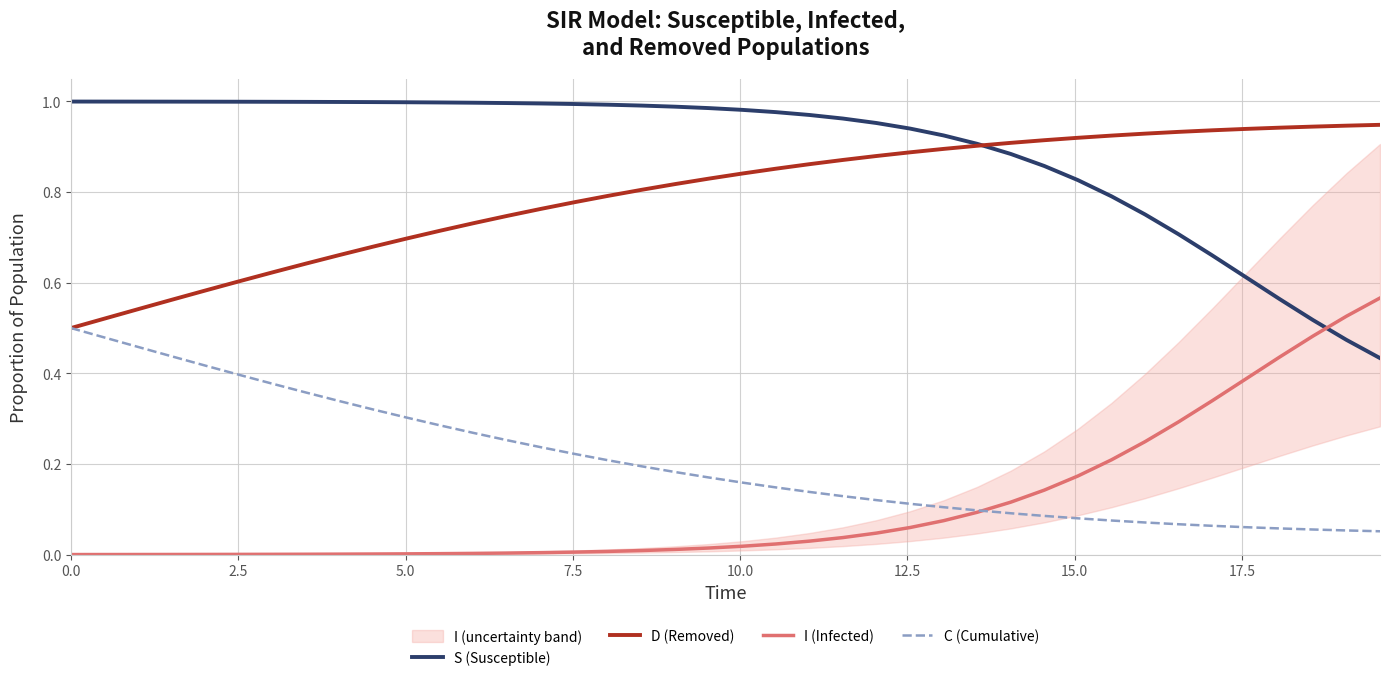

Reading left to right, extract all data points from this chart.

S (Susceptible): 1.0	1.0	1.0	1.0	1.0	1.0	1.0	1.0	1.0	1.0	1.0	1.0	1.0	1.0	1.0	1.0	1.0	1.0	1.0	1.0	1.0	1.0	1.0	1.0	1.0	0.9	0.9	0.9	0.9	0.9	0.8	0.8	0.8	0.7	0.7	0.6	0.6	0.5	0.5	0.4
D (Removed): 0.5	0.5	0.5	0.6	0.6	0.6	0.6	0.6	0.7	0.7	0.7	0.7	0.7	0.7	0.8	0.8	0.8	0.8	0.8	0.8	0.8	0.9	0.9	0.9	0.9	0.9	0.9	0.9	0.9	0.9	0.9	0.9	0.9	0.9	0.9	0.9	0.9	0.9	0.9	0.9
I (Infected): 0.0	0.0	0.0	0.0	0.0	0.0	0.0	0.0	0.0	0.0	0.0	0.0	0.0	0.0	0.0	0.0	0.0	0.0	0.0	0.0	0.0	0.0	0.0	0.0	0.0	0.1	0.1	0.1	0.1	0.1	0.2	0.2	0.2	0.3	0.3	0.4	0.4	0.5	0.5	0.6
C (Cumulative): 0.5	0.5	0.5	0.4	0.4	0.4	0.4	0.4	0.3	0.3	0.3	0.3	0.3	0.3	0.2	0.2	0.2	0.2	0.2	0.2	0.2	0.1	0.1	0.1	0.1	0.1	0.1	0.1	0.1	0.1	0.1	0.1	0.1	0.1	0.1	0.1	0.1	0.1	0.1	0.1